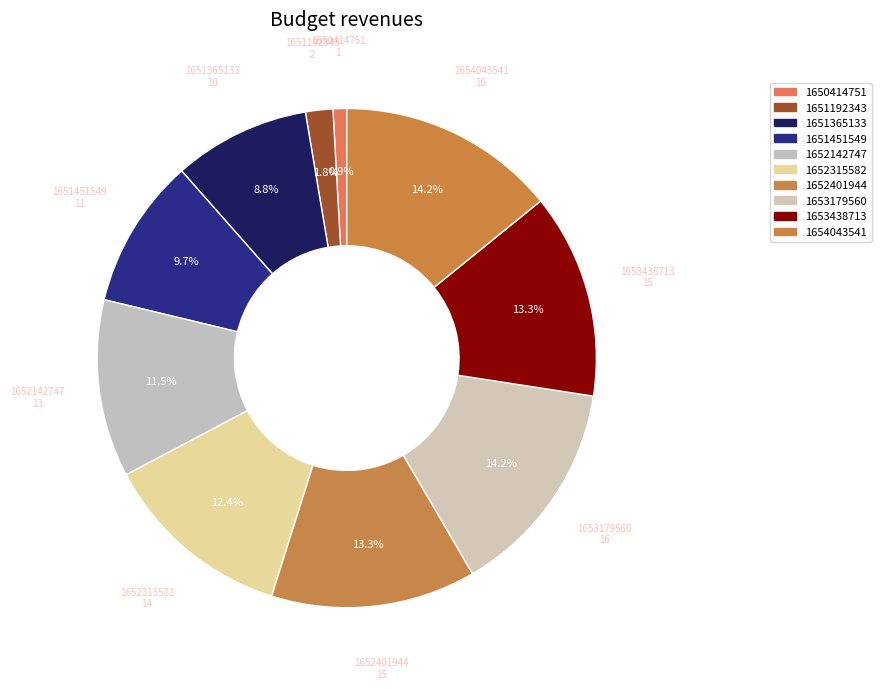

Count the number of slices in the pie.

10